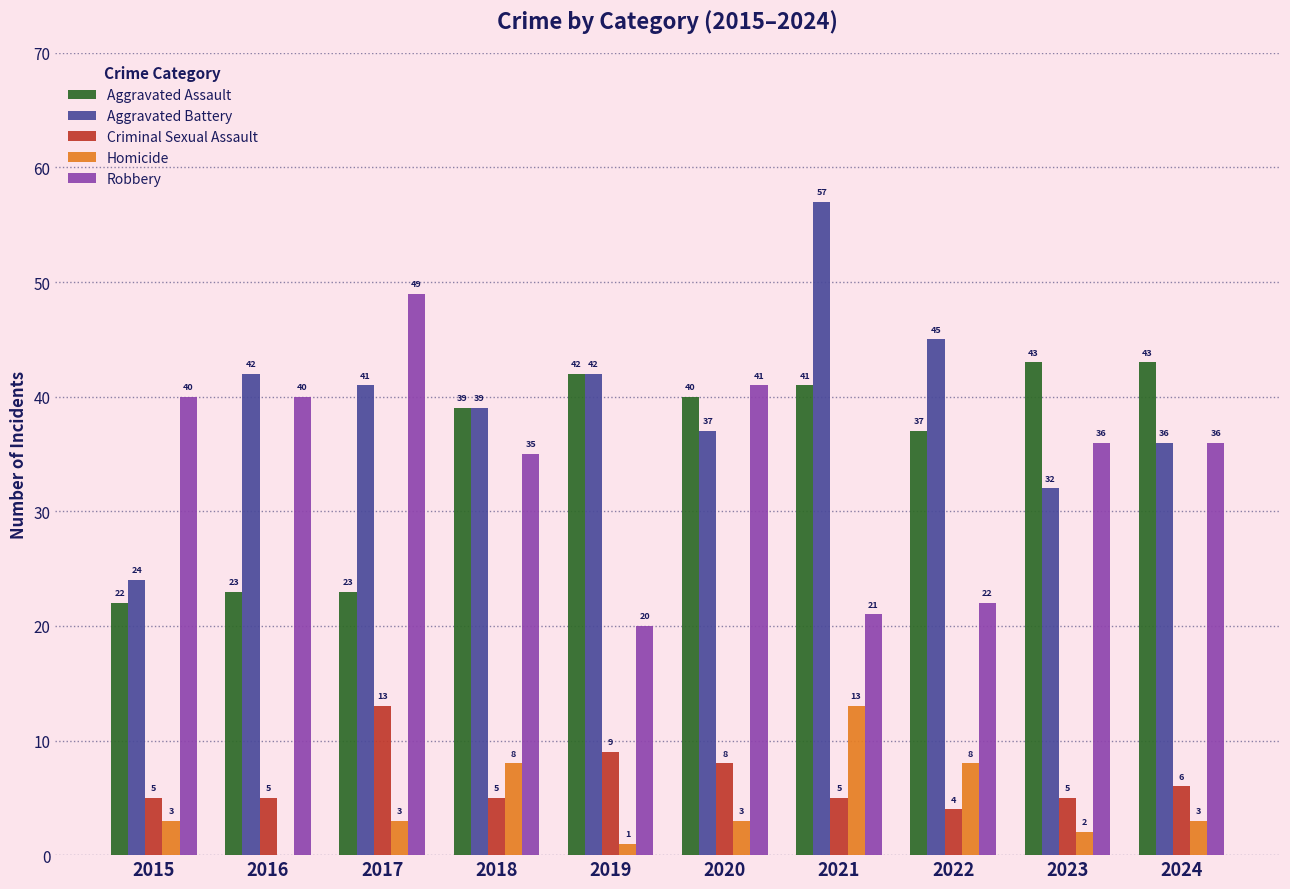

Reading right to left, what are all the values shown in this chart?

Aggravated Assault: 2024=43	2023=43	2022=37	2021=41	2020=40	2019=42	2018=39	2017=23	2016=23	2015=22
Aggravated Battery: 2024=36	2023=32	2022=45	2021=57	2020=37	2019=42	2018=39	2017=41	2016=42	2015=24
Criminal Sexual Assault: 2024=6	2023=5	2022=4	2021=5	2020=8	2019=9	2018=5	2017=13	2016=5	2015=5
Homicide: 2024=3	2023=2	2022=8	2021=13	2020=3	2019=1	2018=8	2017=3	2016=0	2015=3
Robbery: 2024=36	2023=36	2022=22	2021=21	2020=41	2019=20	2018=35	2017=49	2016=40	2015=40